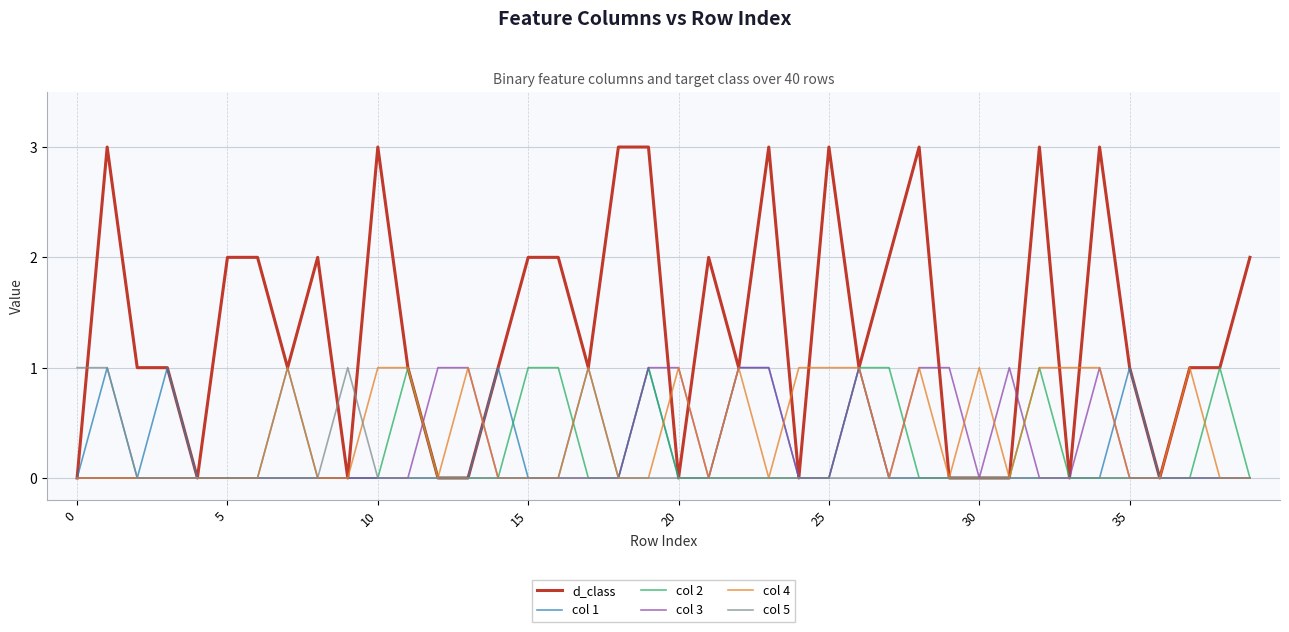

Does the chart display data point markers on the line(s)?

No